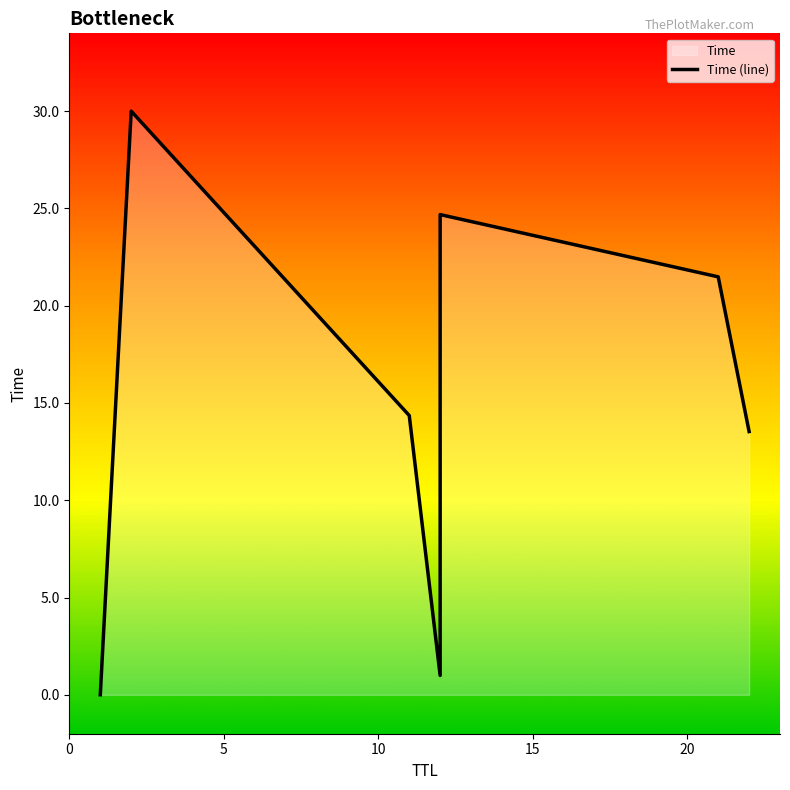

What is the greatest value displayed?

30.0